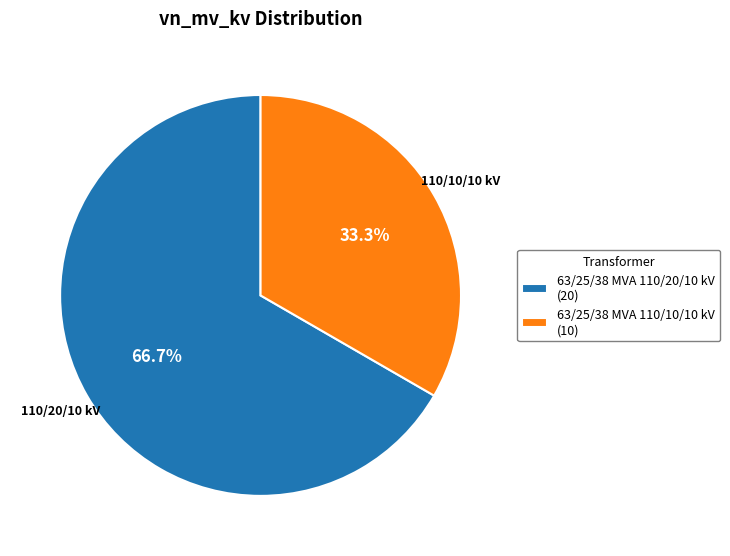

To the nearest percent, what is the average slice percentage?

50%